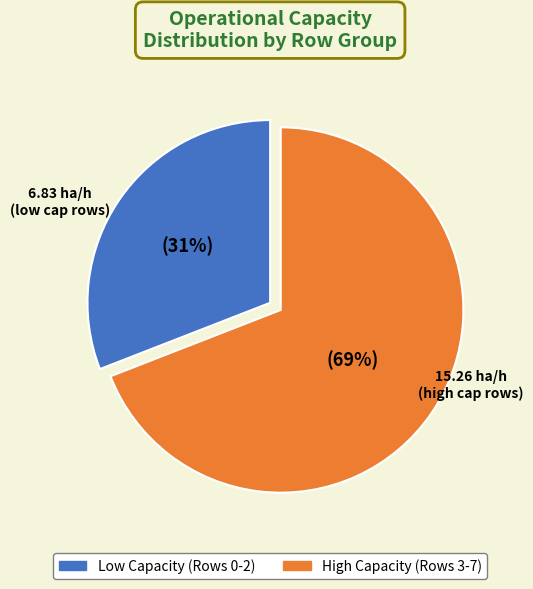

Is there any slice that represents more than half of the pie?

Yes